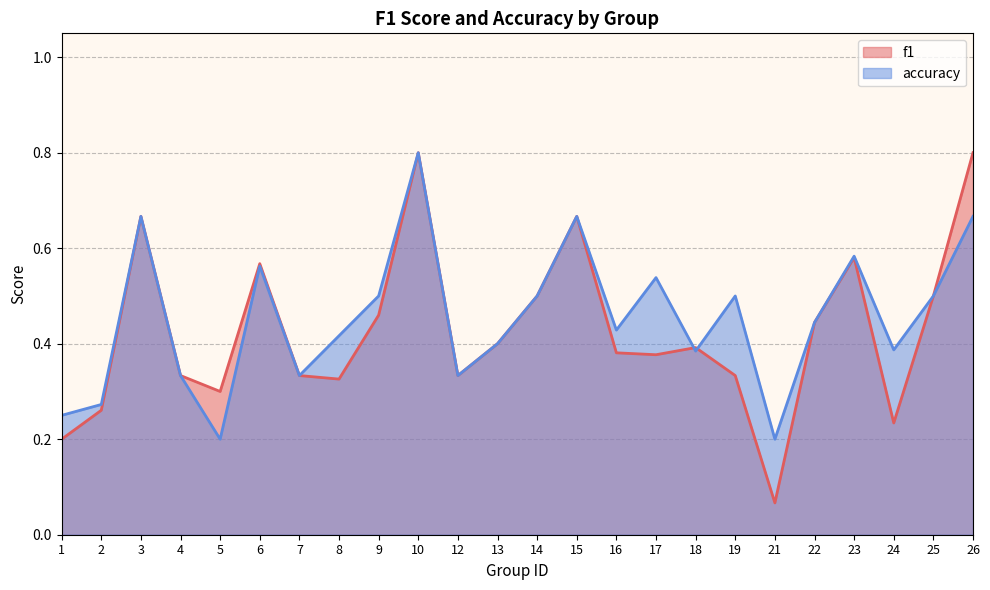

Which series has the largest range (max minus min)?

f1